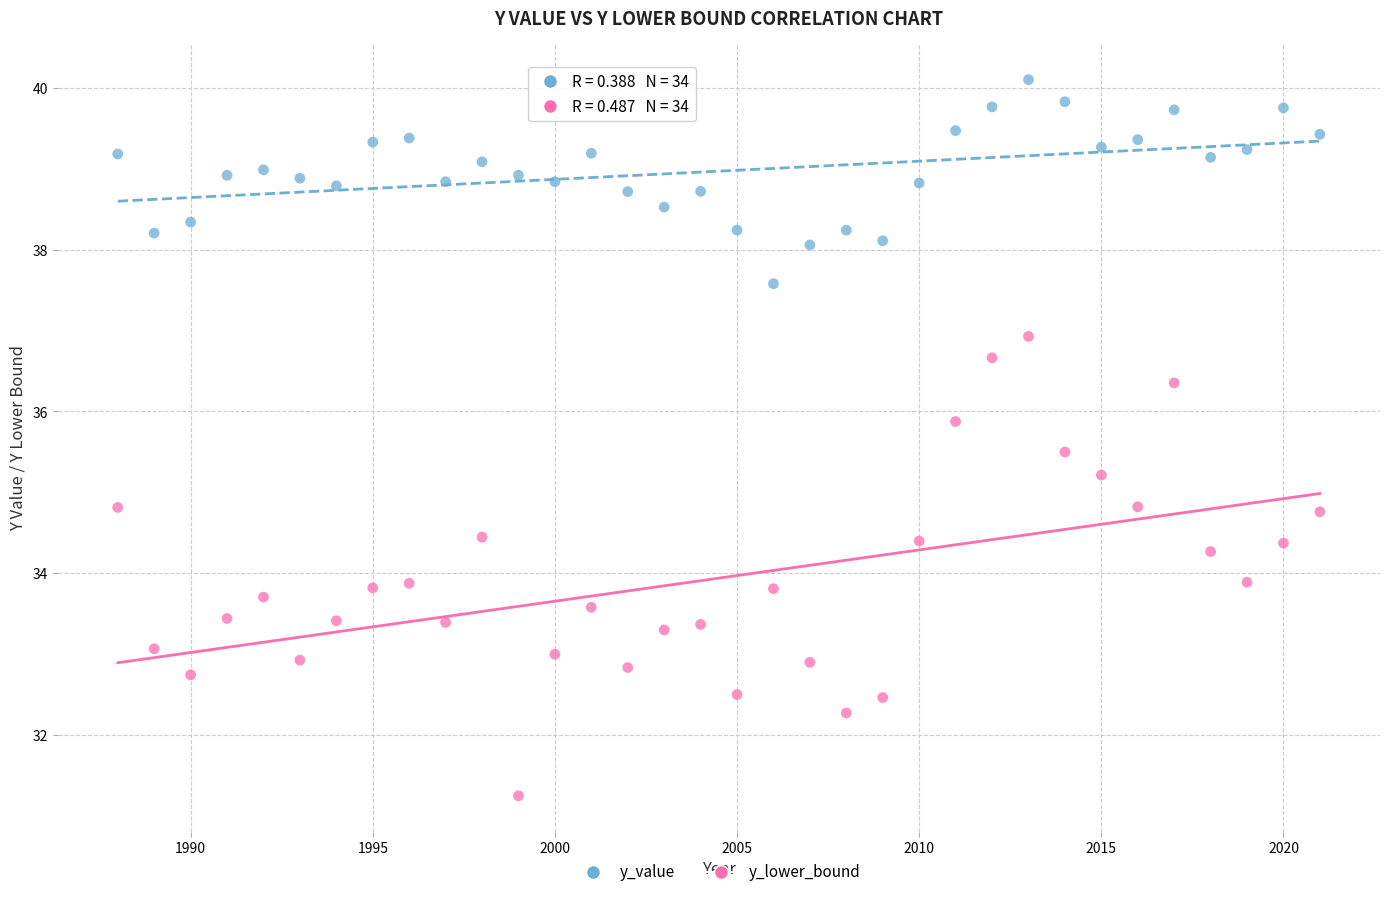

Across all data points, what is the range of X values (max minus min)?

33.0